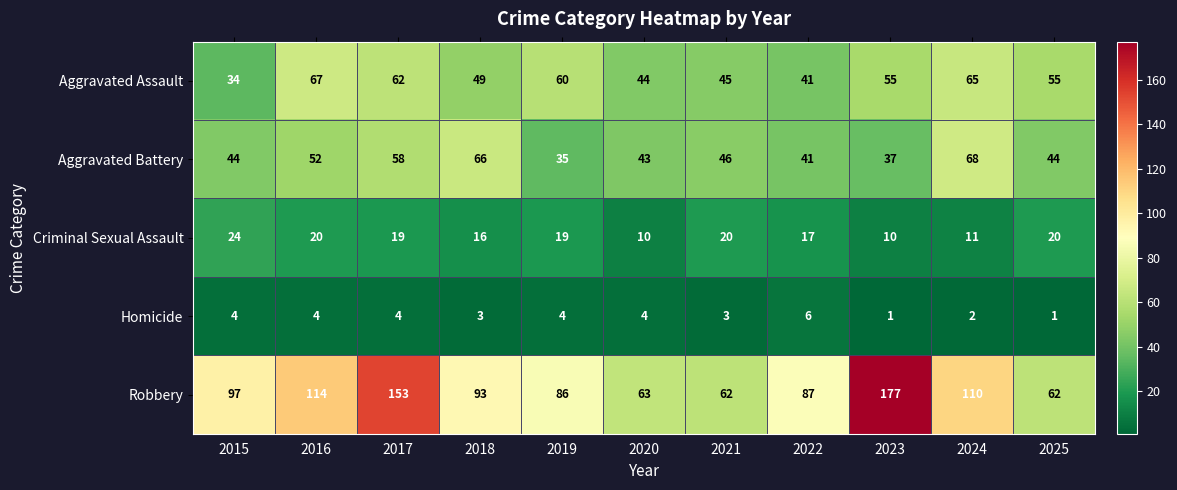

At which label does Homicide reach its peak?

2022